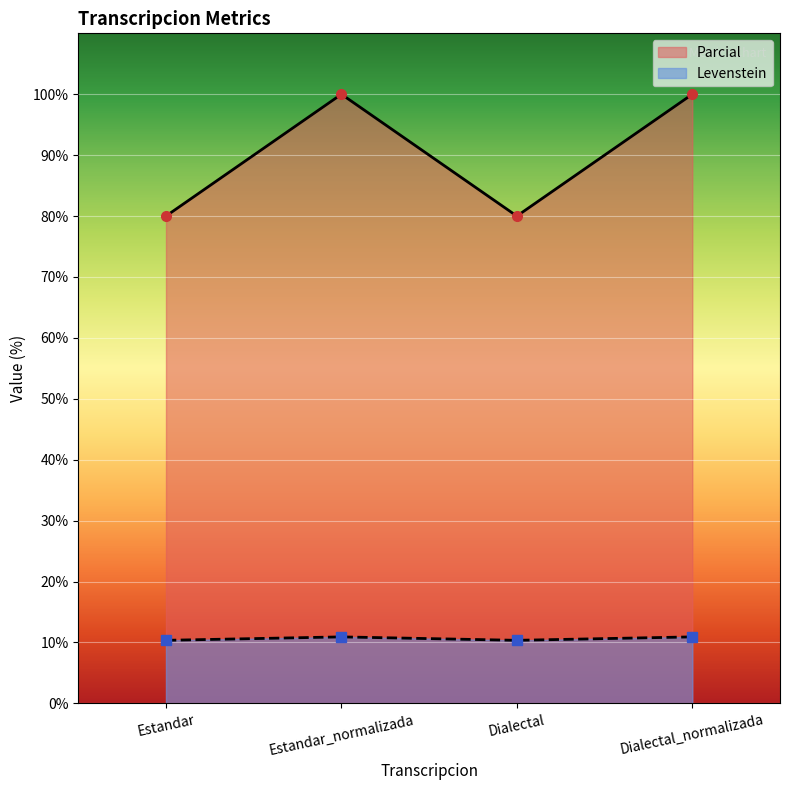

At which category does Parcial reach its first local peak?

Estandar_normalizada